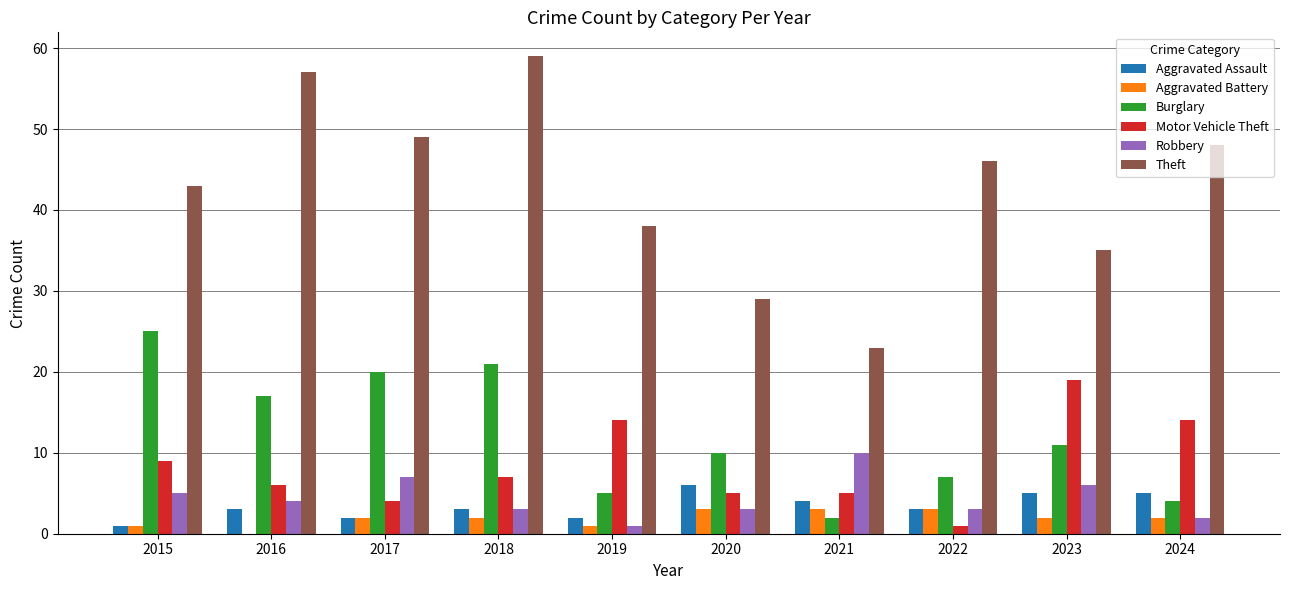

Is it true that Theft equals 50 at 2019?

False